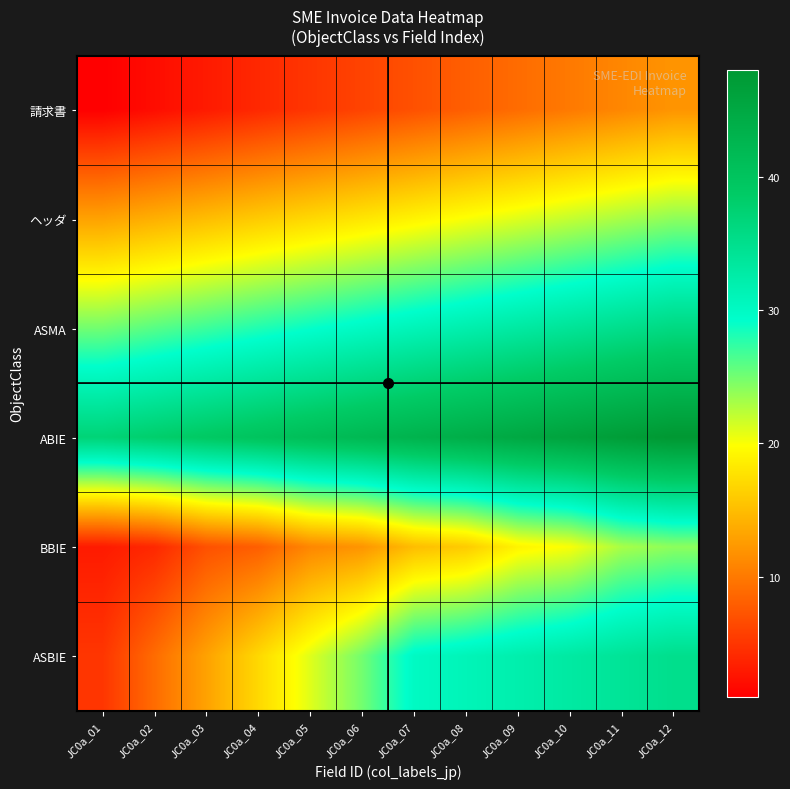

What is the difference between the highest and lowest values at JC0a_08?

36